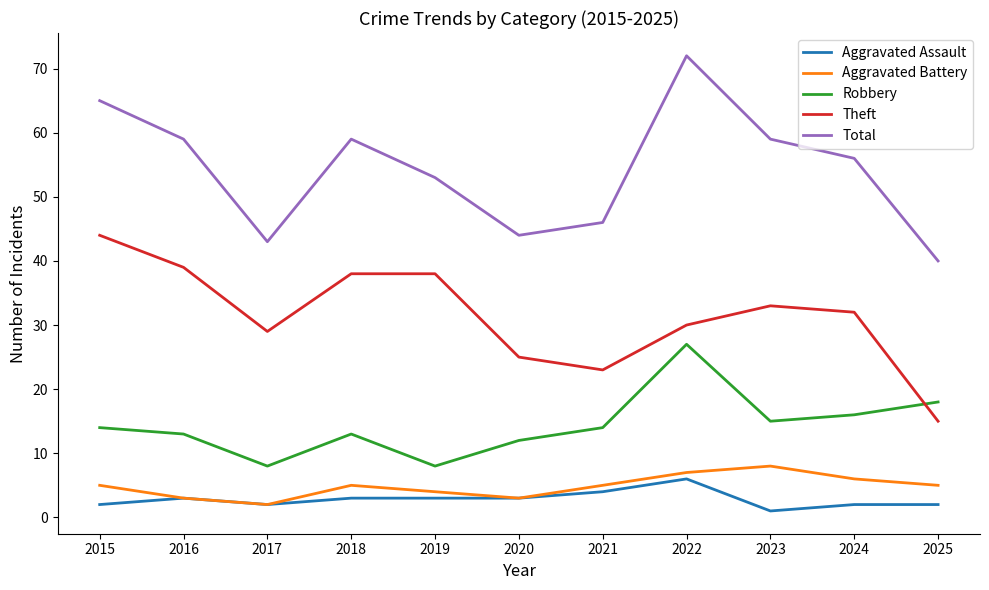

True or false: Theft has a value of 24 at 2025.

False